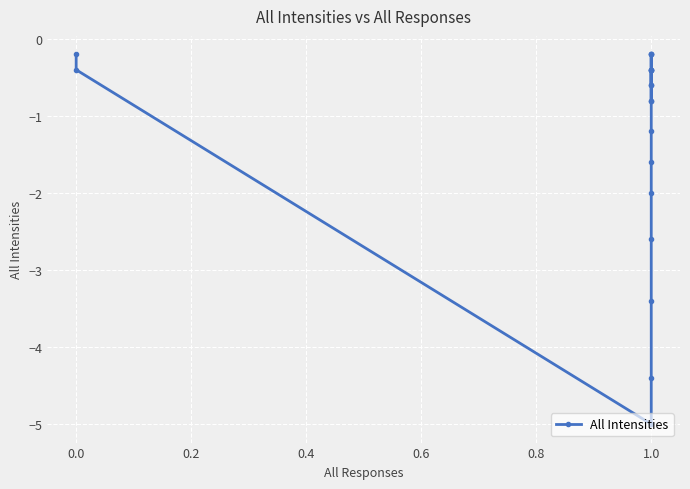

What is the value of the 7th point from the left?

-2.0